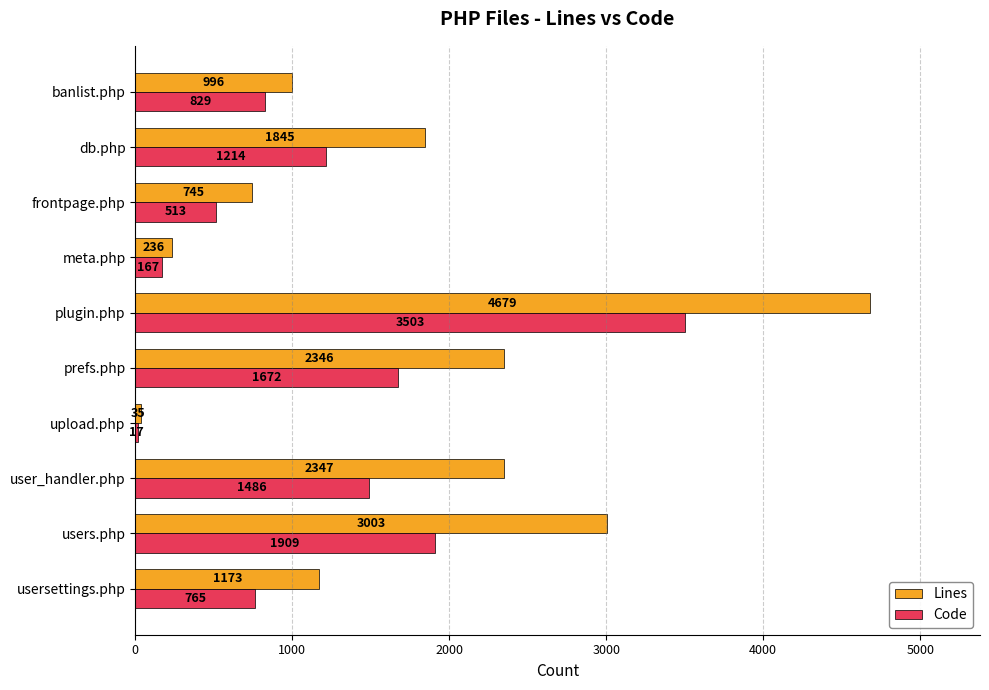

Which series has the widest spread of values?

Lines